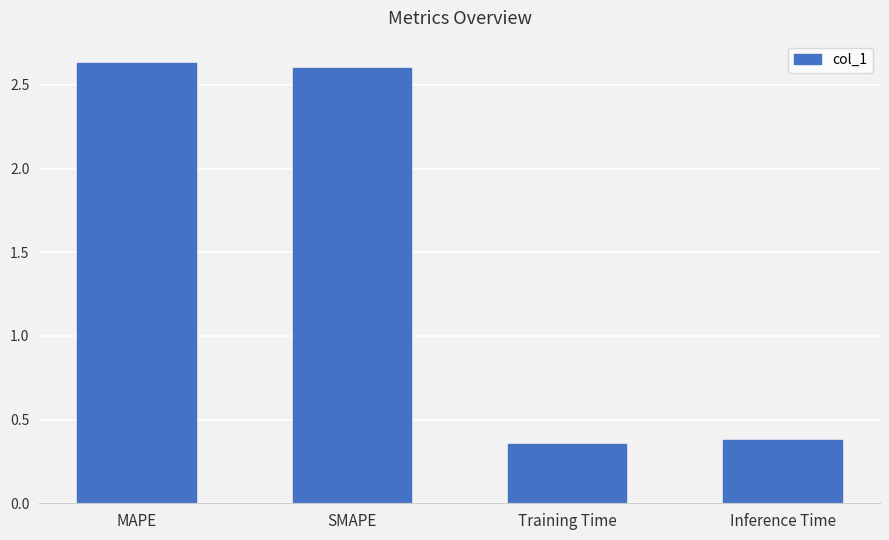

Where does the data first go above 2?

MAPE